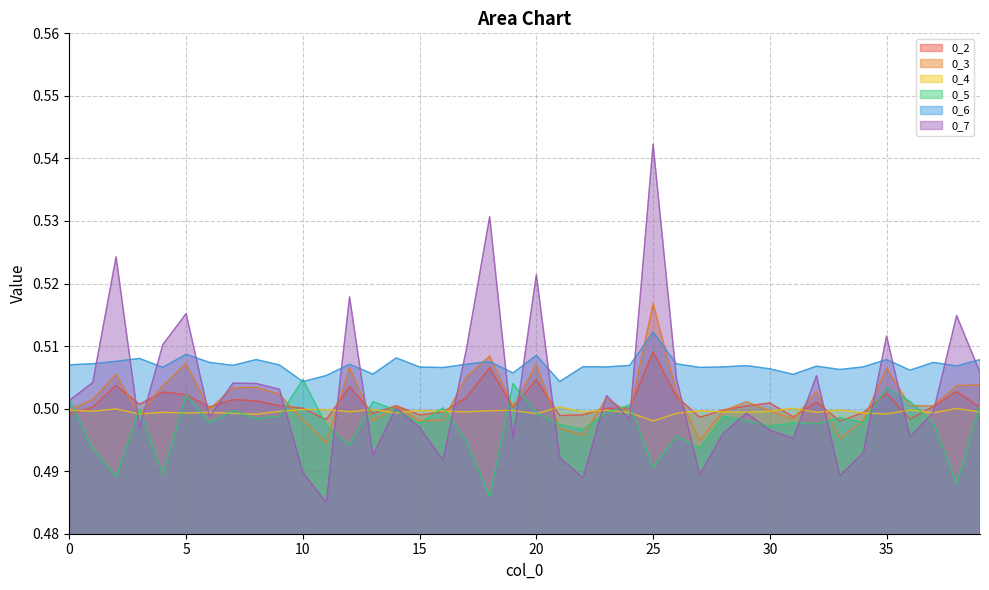

What is the total value across all series at 1?

3.0